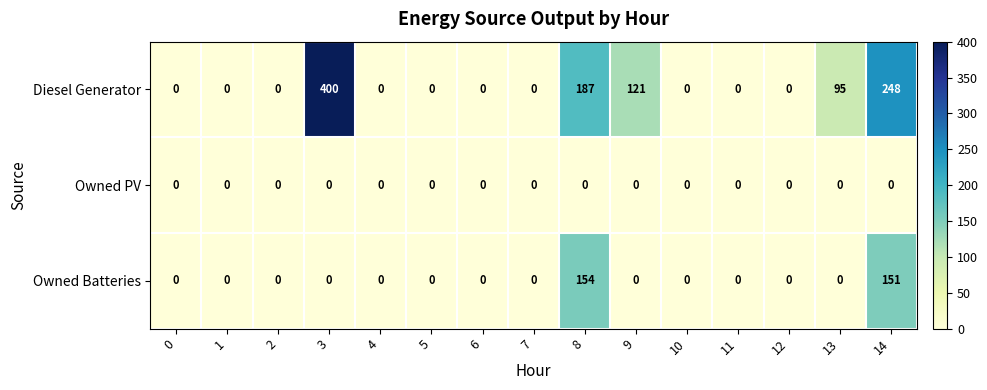

At which category is the sum across all series the highest?

3